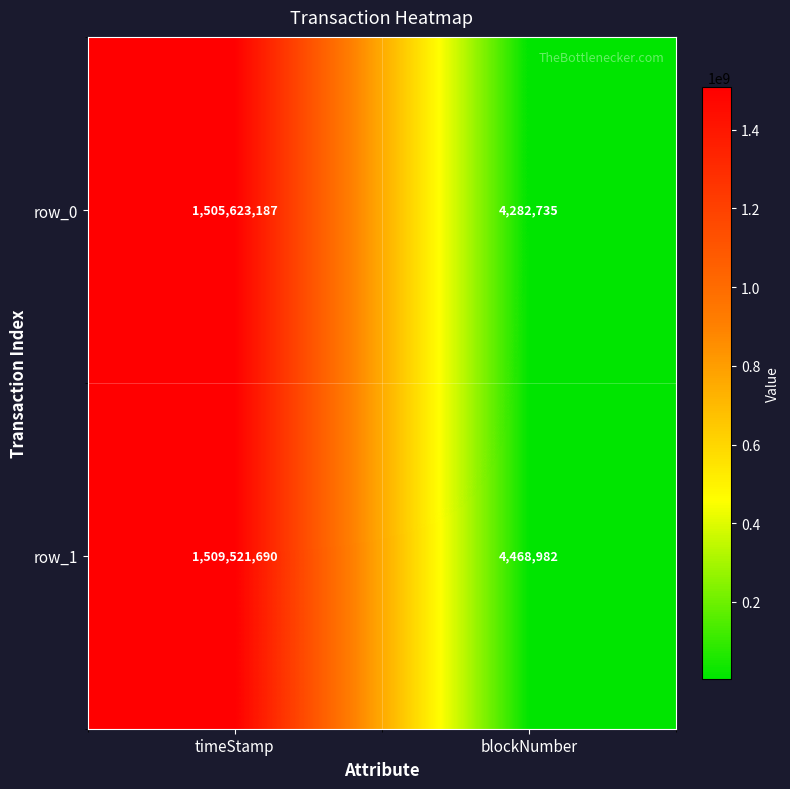

The row_0 series shows 1505623187 at timeStamp. True or false?

True